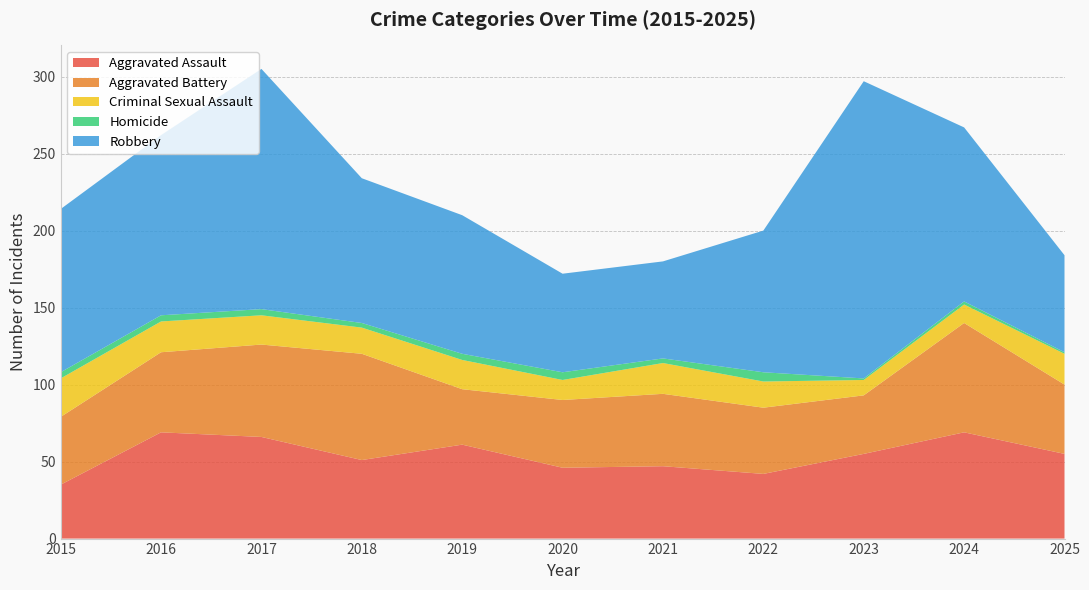

What is the value of the Homicide point at the 1st from the left?

4